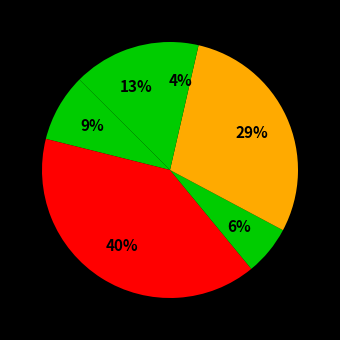

How many slices are in this pie chart?

6